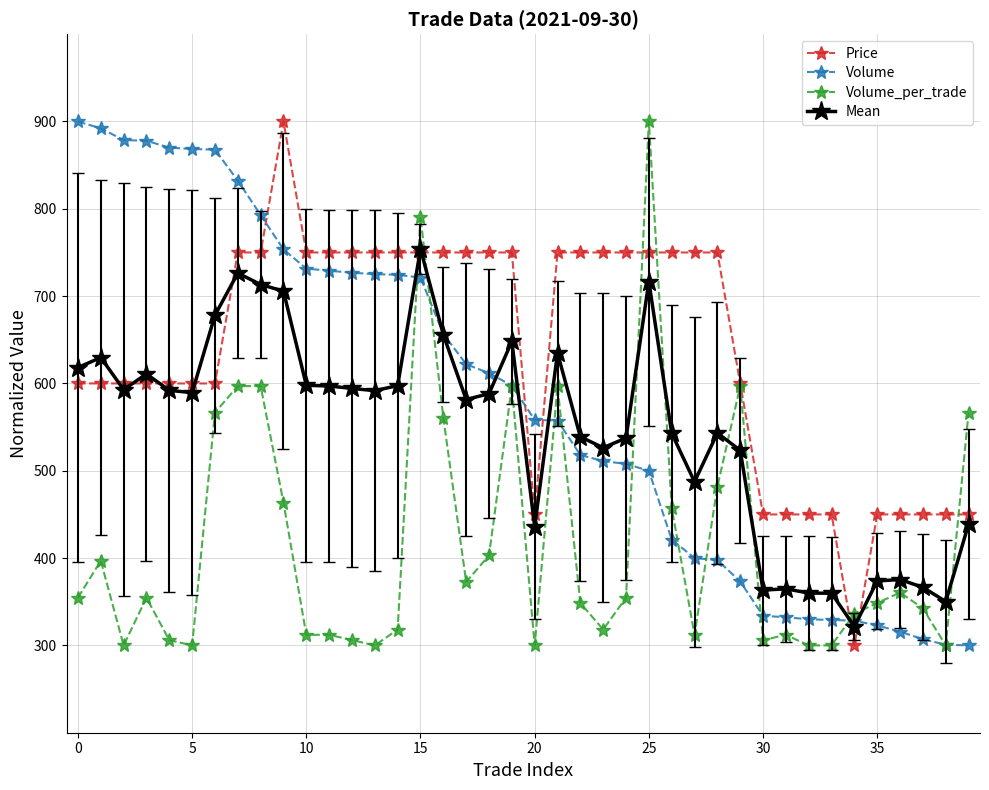

How many lines are shown in the chart?

4